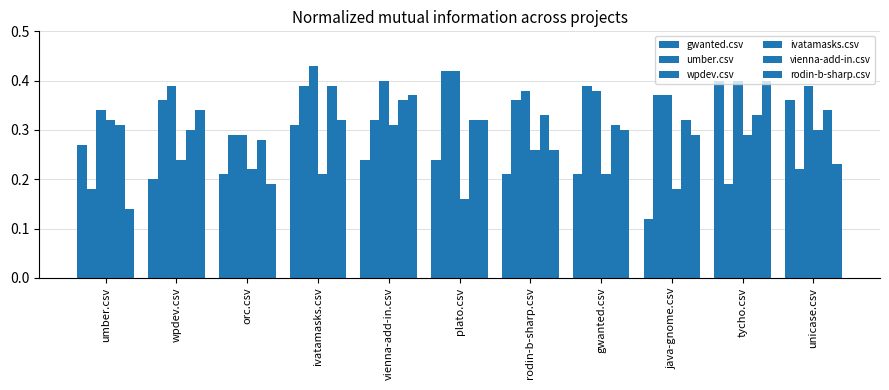

List the series in order of their peak value, highest first.

wpdev.csv, umber.csv, gwanted.csv, rodin-b-sharp.csv, vienna-add-in.csv, ivatamasks.csv